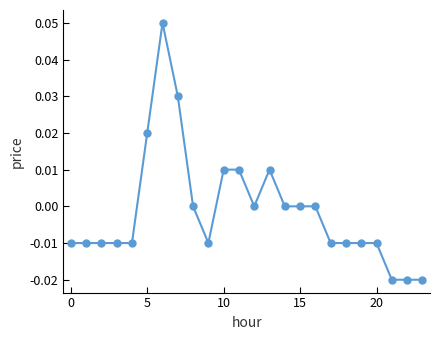

True or false: there are more than 1 points higher than both neighbors.

True